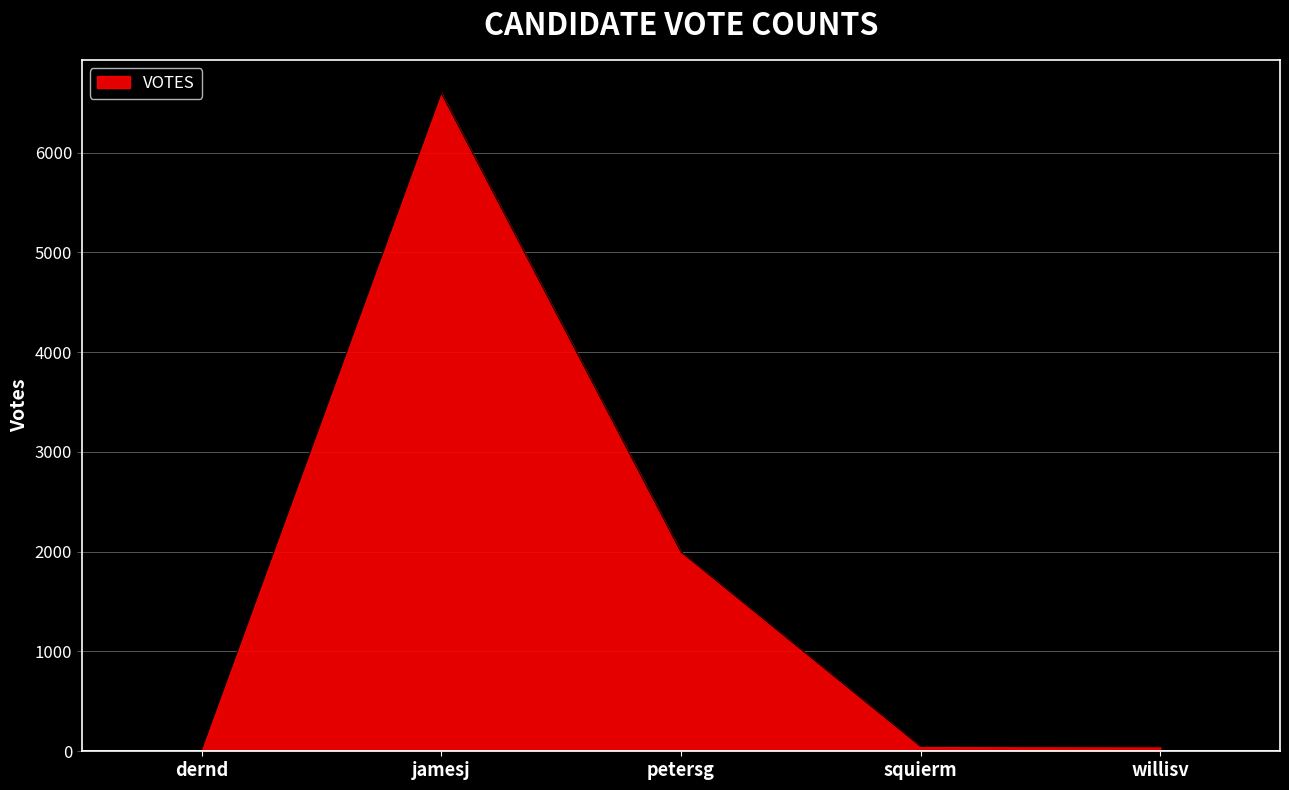

How many interior local peaks (higher than both neighbors) does the data have?

1